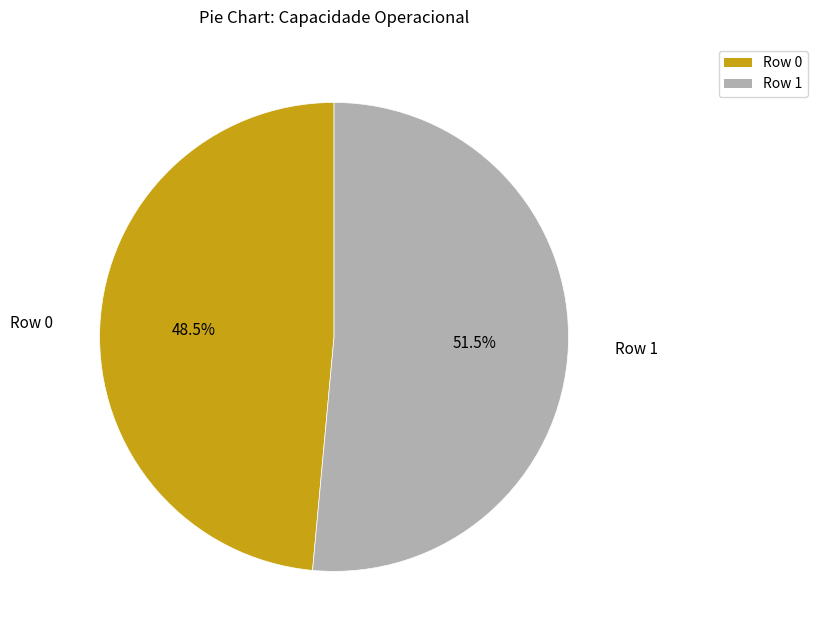

Which slice represents more than half of the pie?

Row 1